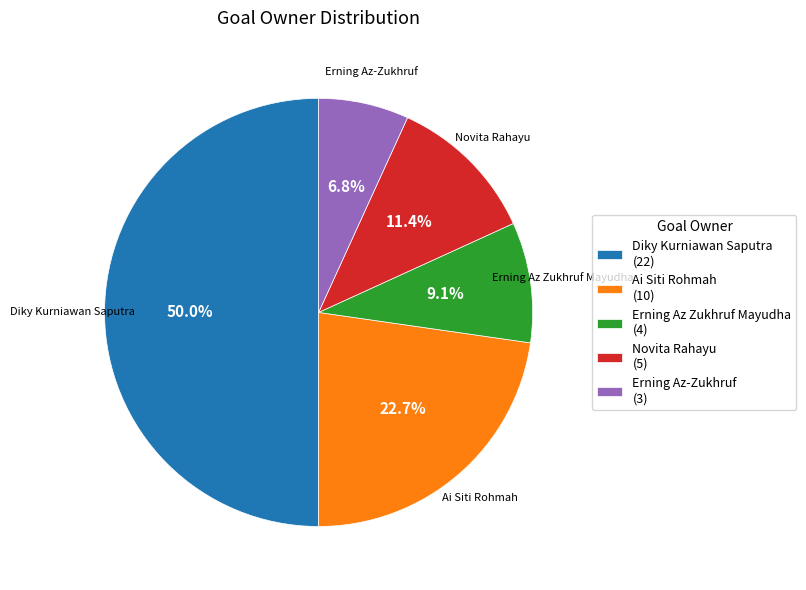

How many slices are in this pie chart?

5